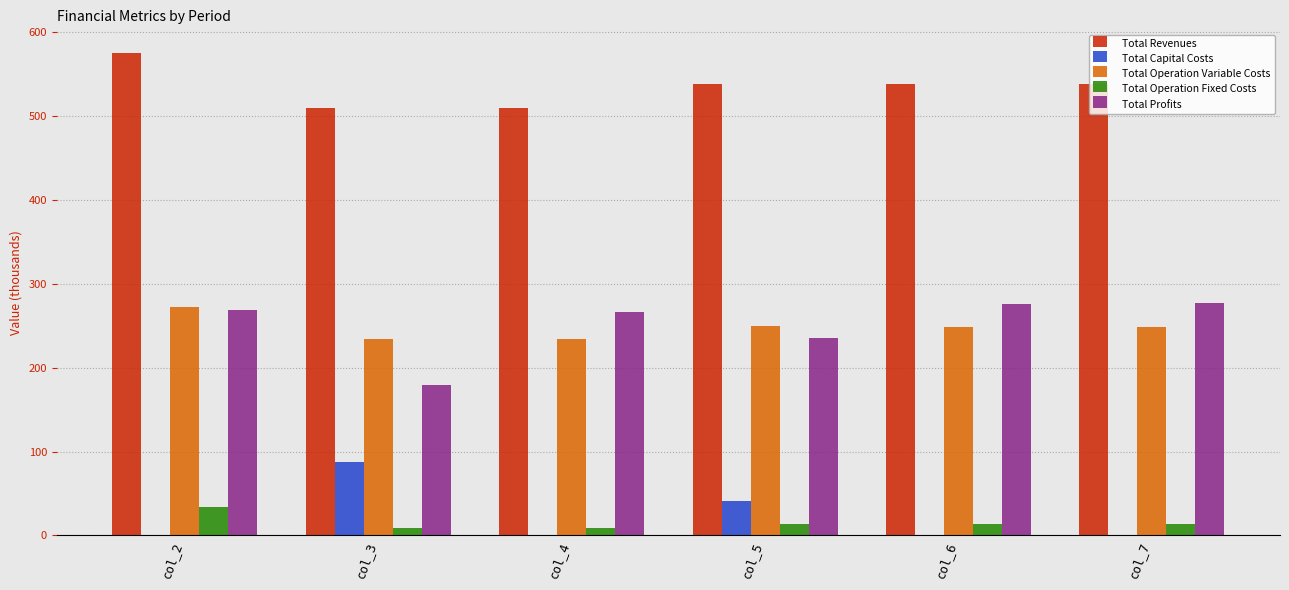

What is the total value across all series at col_5?

1077.1